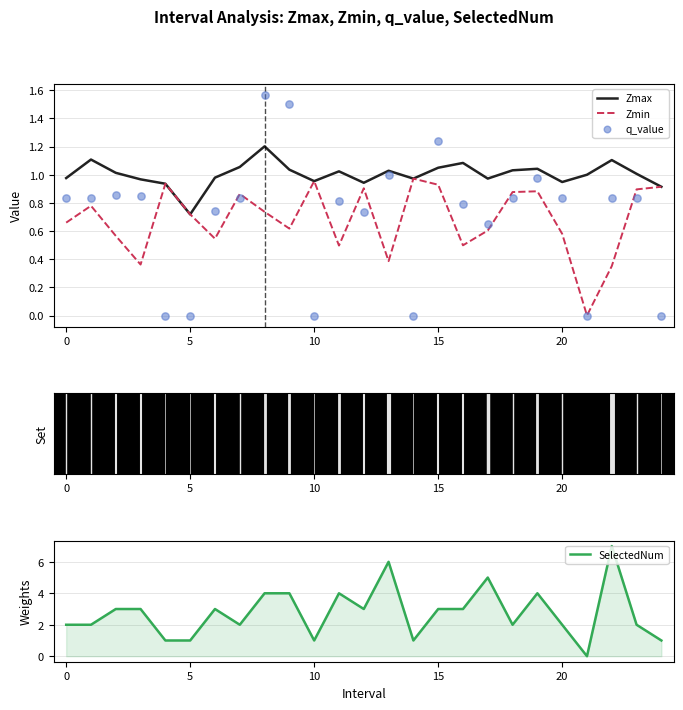

True or false: Zmax has a value of 0.3 at 15.

False